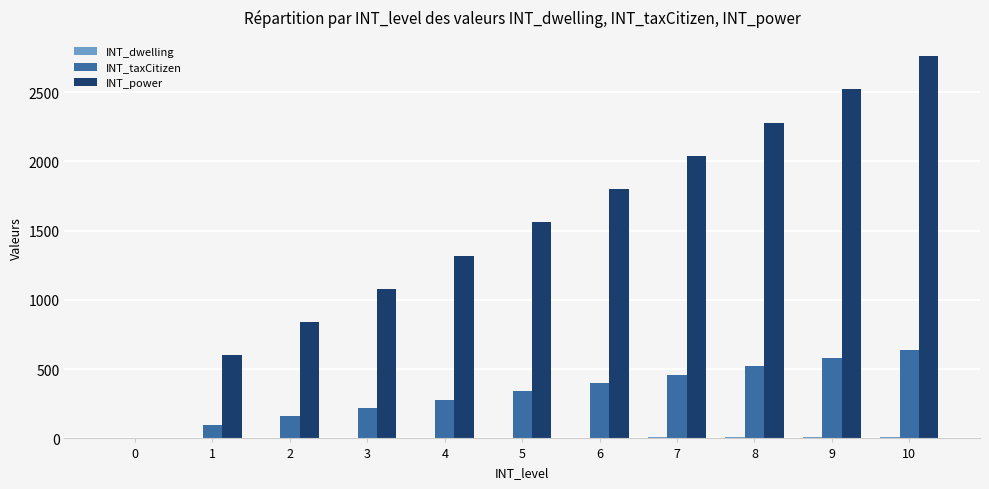

Is the value of INT_taxCitizen at 8 greater than the value of INT_power at 0?

Yes